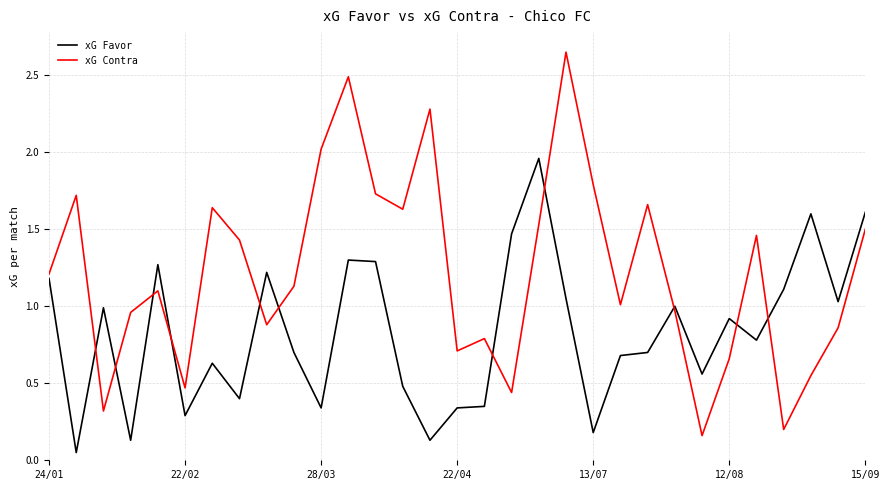

Which series ends up on top after the final intersection of xG Contra and xG Favor?

xG Favor